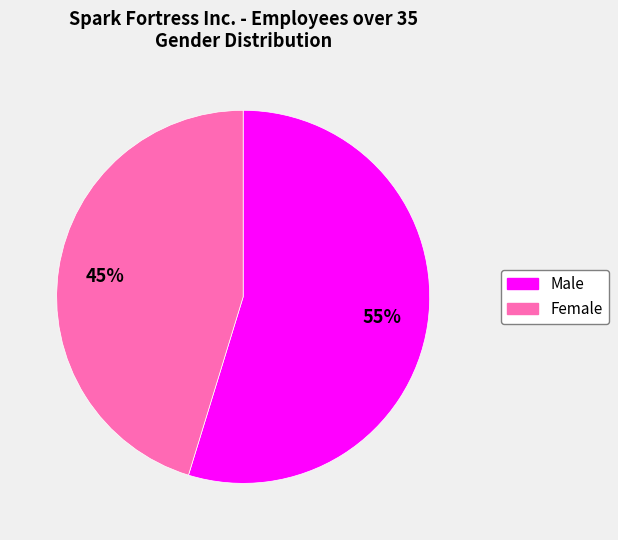

To the nearest percent, what portion does Male represent?

55%